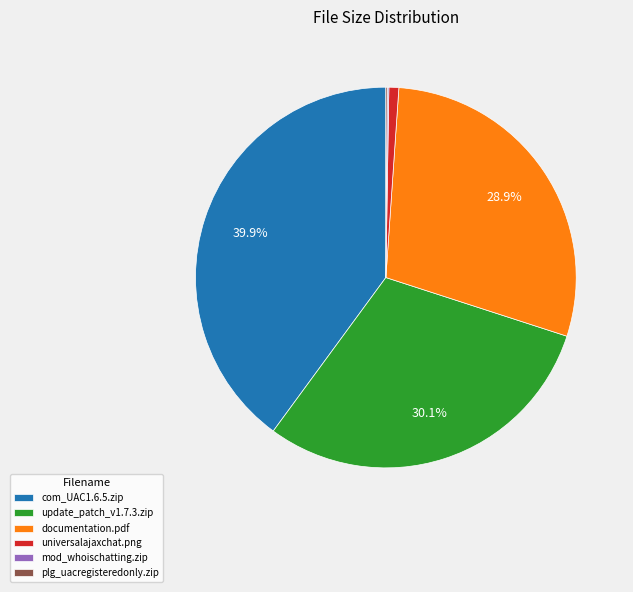

Approximately how many times larger is the value at com_UAC1.6.5.zip compared to universalajaxchat.png?

47.5